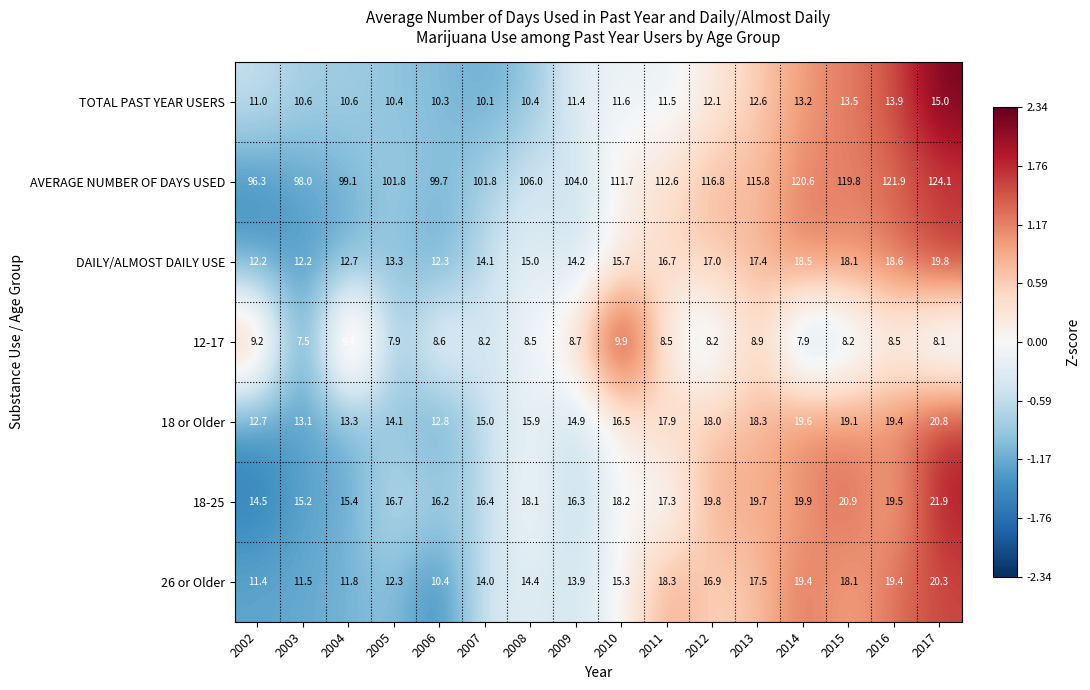

True or false: DAILY/ALMOST DAILY USE has a value of 19.8 at 2005.

False